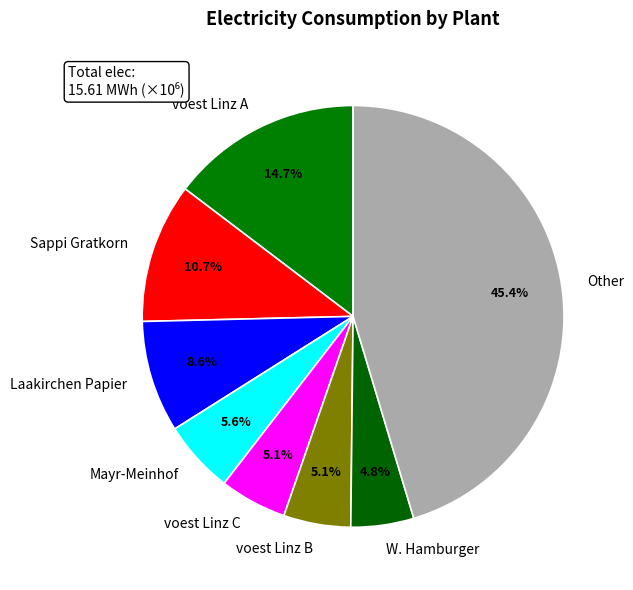

What is the largest slice in the pie chart?

Other